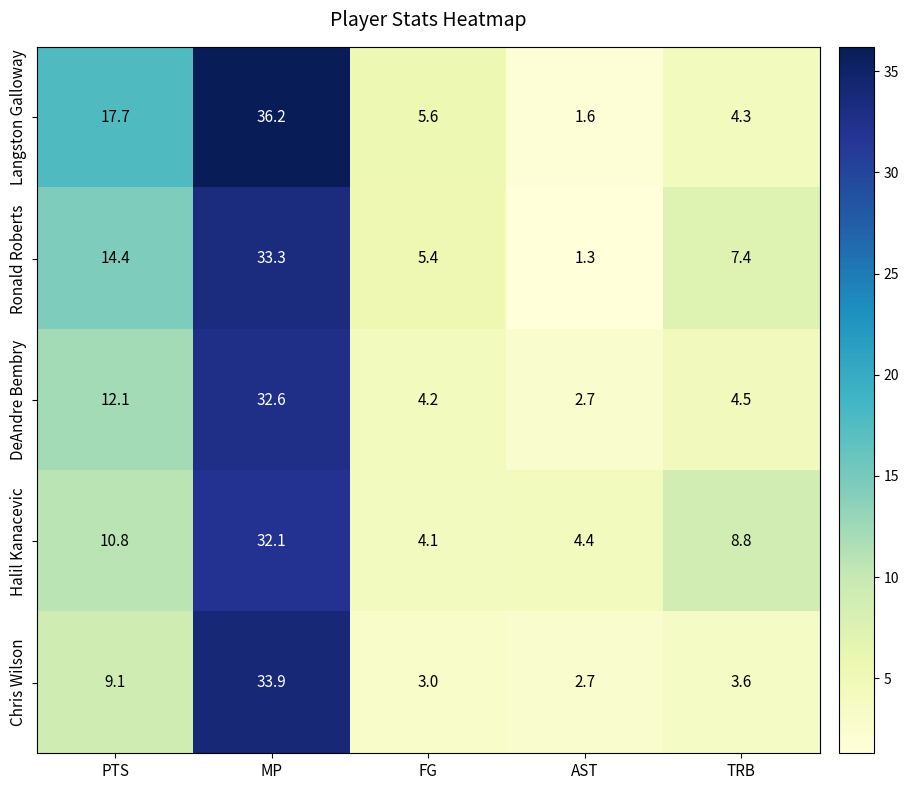

Reading left to right, transcribe all the data shown in this chart.

Langston Galloway: PTS=17.7	MP=36.2	FG=5.6	AST=1.6	TRB=4.3
Ronald Roberts: PTS=14.4	MP=33.3	FG=5.4	AST=1.3	TRB=7.4
DeAndre Bembry: PTS=12.1	MP=32.6	FG=4.2	AST=2.7	TRB=4.5
Halil Kanacevic: PTS=10.8	MP=32.1	FG=4.1	AST=4.4	TRB=8.8
Chris Wilson: PTS=9.1	MP=33.9	FG=3.0	AST=2.7	TRB=3.6